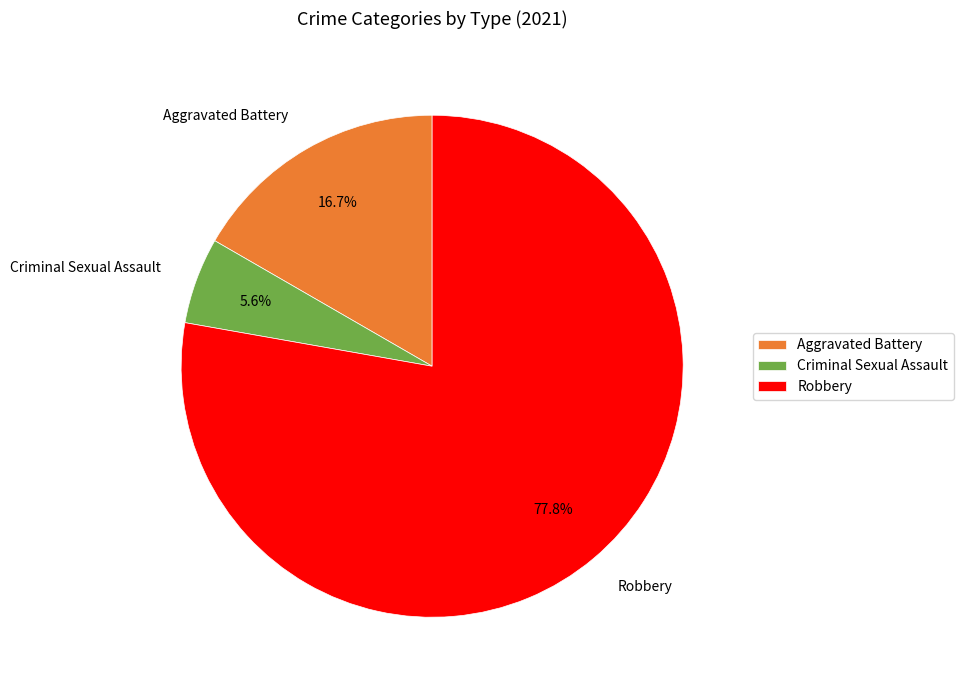

How many segments does this pie chart have?

3